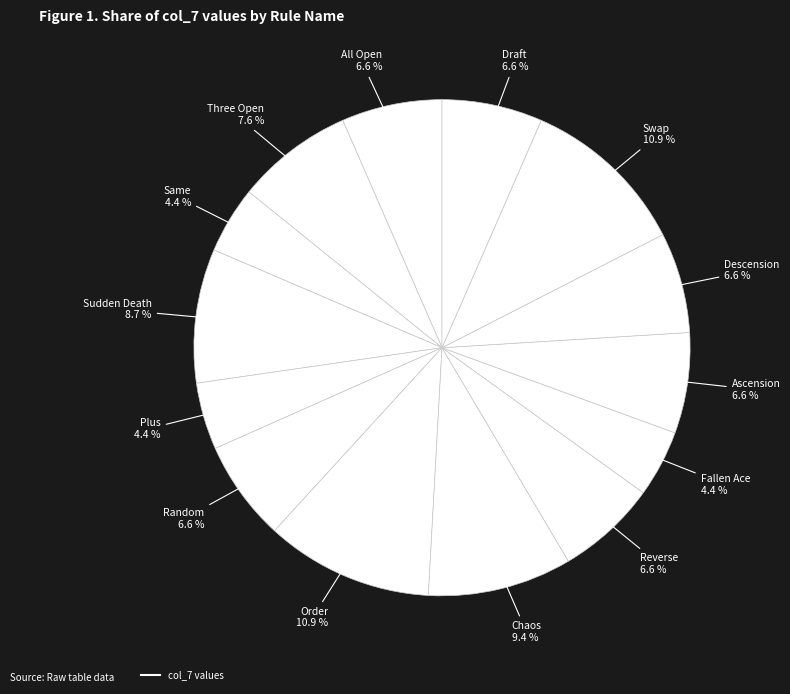

To the nearest percent, what is the average slice percentage?

7%